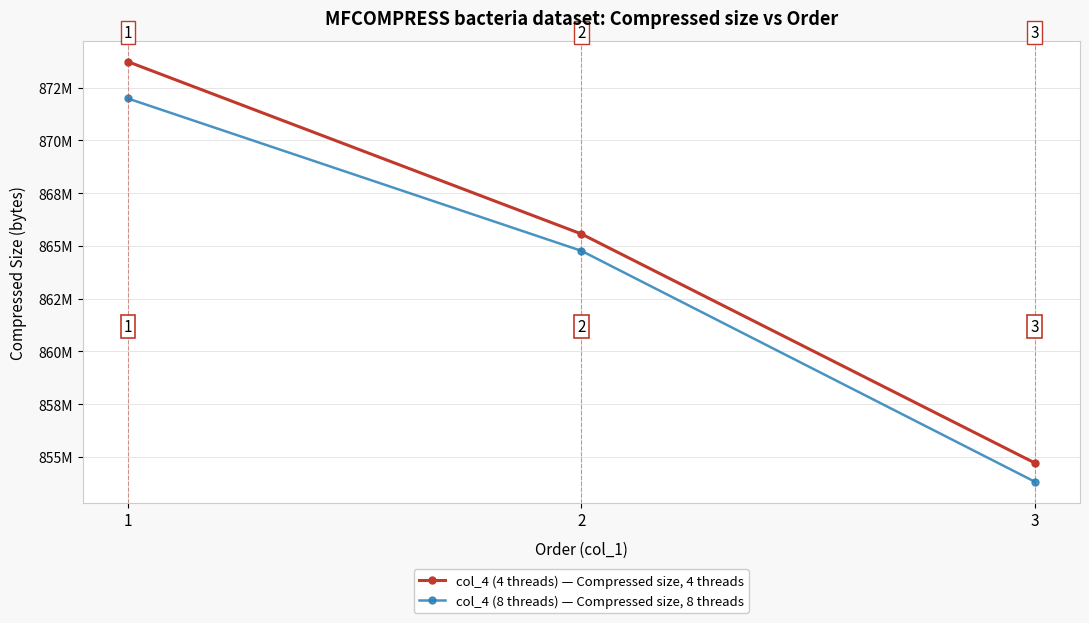

What are all the series names shown in the legend?

col_4 (4 threads) — Compressed size, 4 threads, col_4 (8 threads) — Compressed size, 8 threads